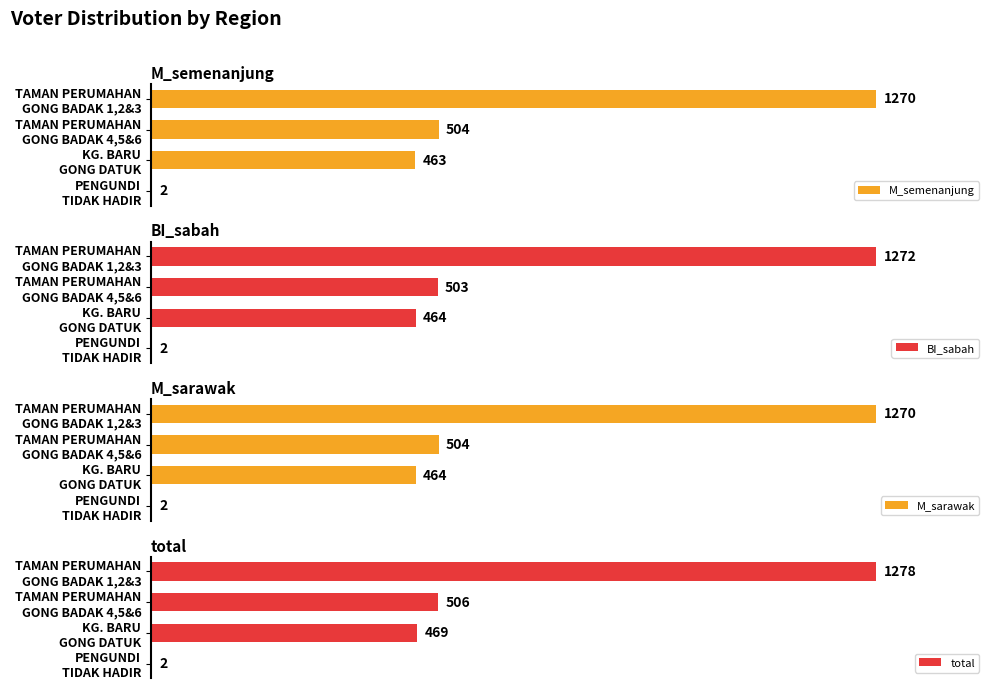

Reading right to left, what are all the values shown in this chart?

M_semenanjung: 3=2	2=463	1=504	0=1270
BI_sabah: 3=2	2=464	1=503	0=1272
M_sarawak: 3=2	2=464	1=504	0=1270
total: 3=2	2=469	1=506	0=1278